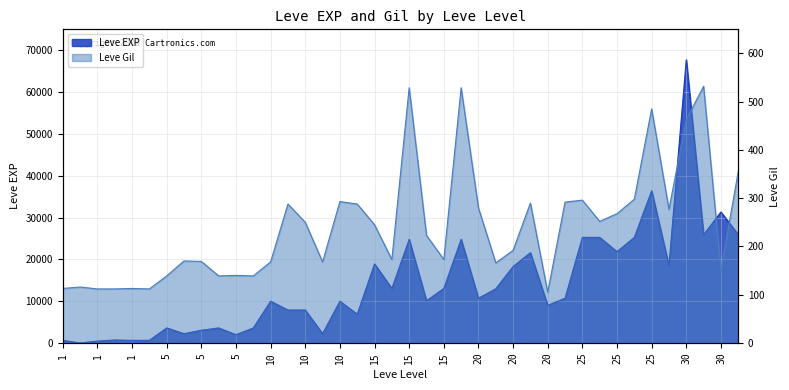

What is the maximum value for Leve EXP?

67730